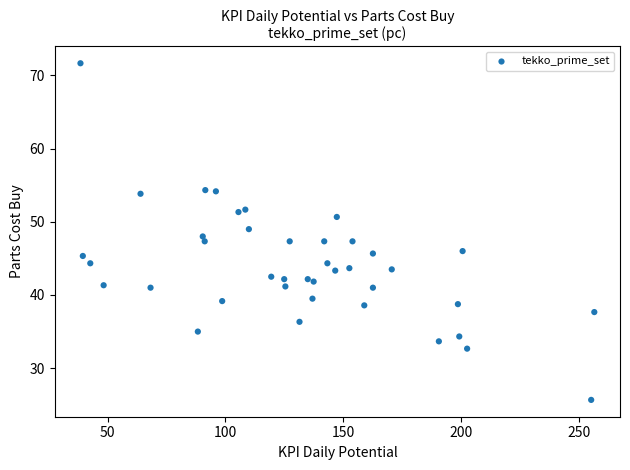

What is the range of Y values (max minus min)?

46.0